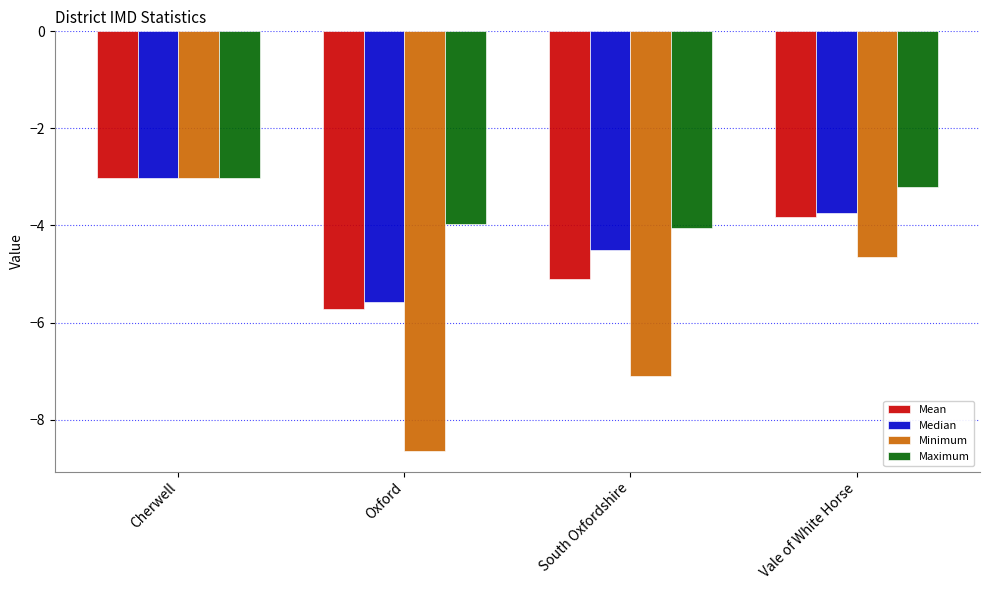

What is the sum of all Mean values?

-17.7